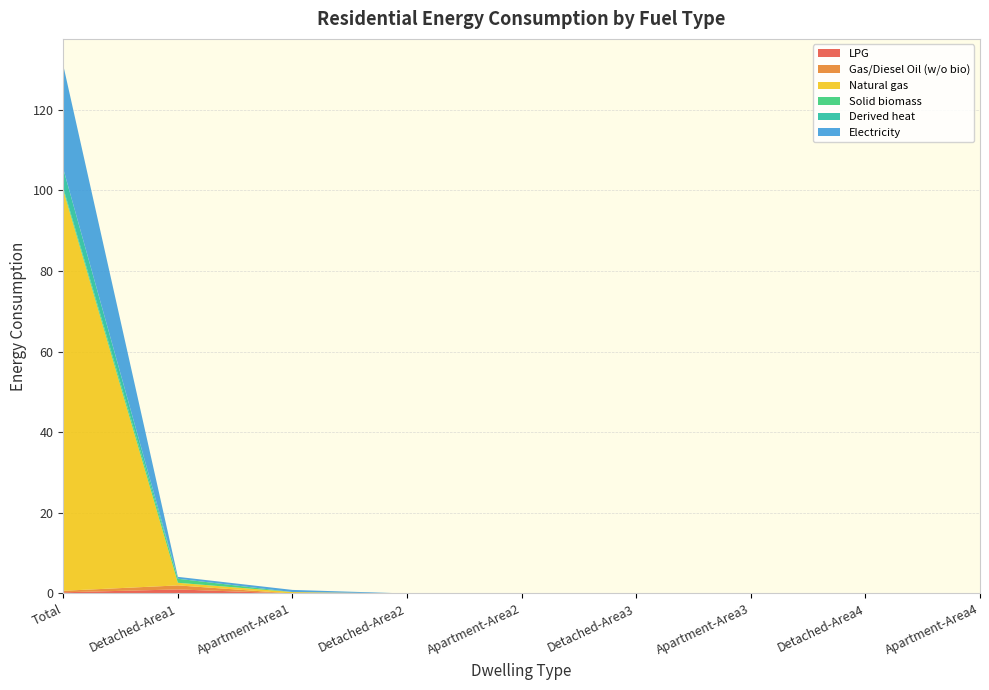

Reading left to right, transcribe all the data shown in this chart.

LPG: 0.3	1.0	0.0	0.0	0.0	0.0	0.0	0.0	0.0
Gas/Diesel Oil (w/o bio): 0.4	1.0	0.0	0.0	0.0	0.0	0.0	0.0	0.0
Natural gas: 99.4	0.7	0.3	0.0	0.0	0.0	0.0	0.0	0.0
Solid biomass: 0.6	1.0	0.0	0.0	0.0	0.0	0.0	0.0	0.0
Derived heat: 4.7	0.0	0.0	0.0	0.0	0.0	0.0	0.0	0.0
Electricity: 25.7	0.5	0.5	0.0	0.0	0.0	0.0	0.0	0.0